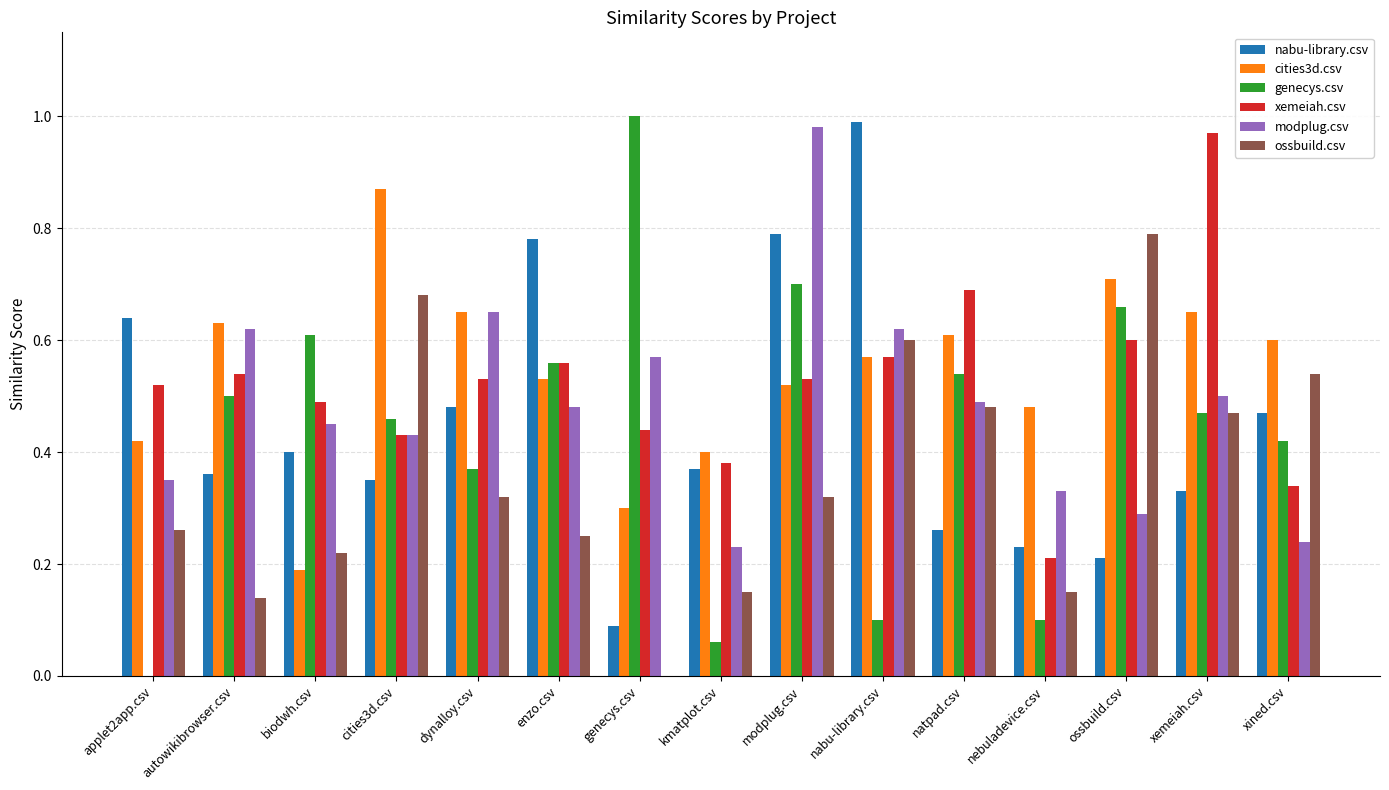

Is the value of xemeiah.csv at dynalloy.csv greater than the value of genecys.csv at cities3d.csv?

Yes